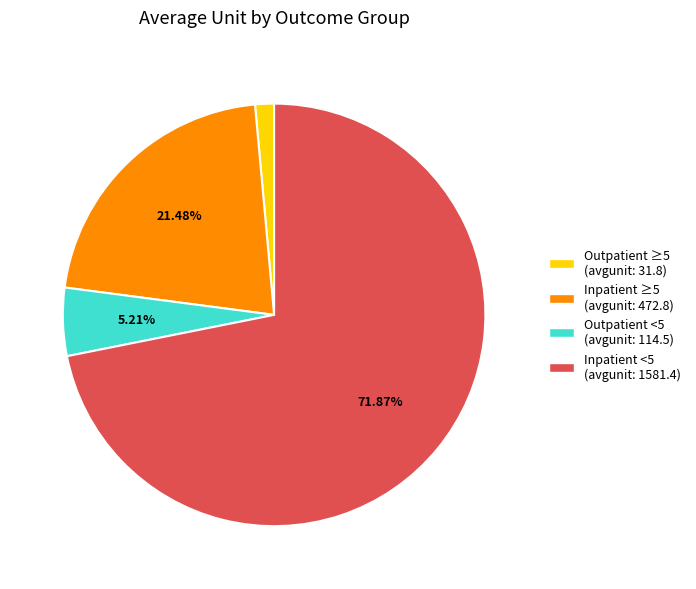

What is the smallest slice in the pie chart?

Outpatient ≥5 (avgunit: 31.8)